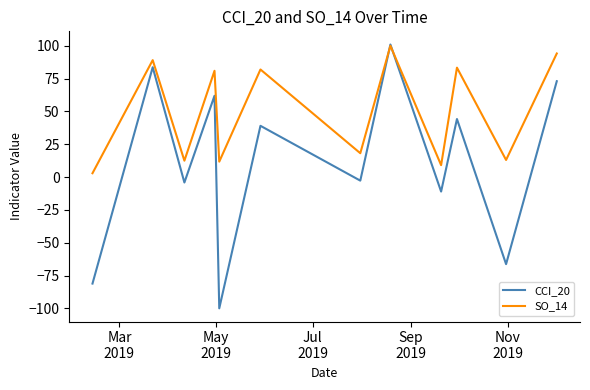

Rank the series by their average value, from lowest to highest.

CCI_20, SO_14